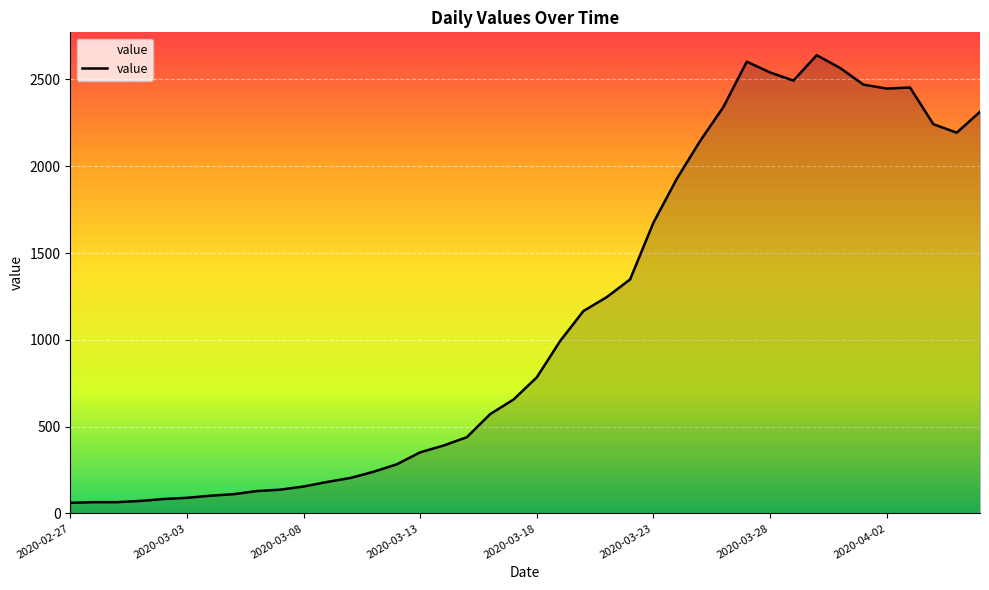

What is the difference between the second highest and second lowest values?

2537